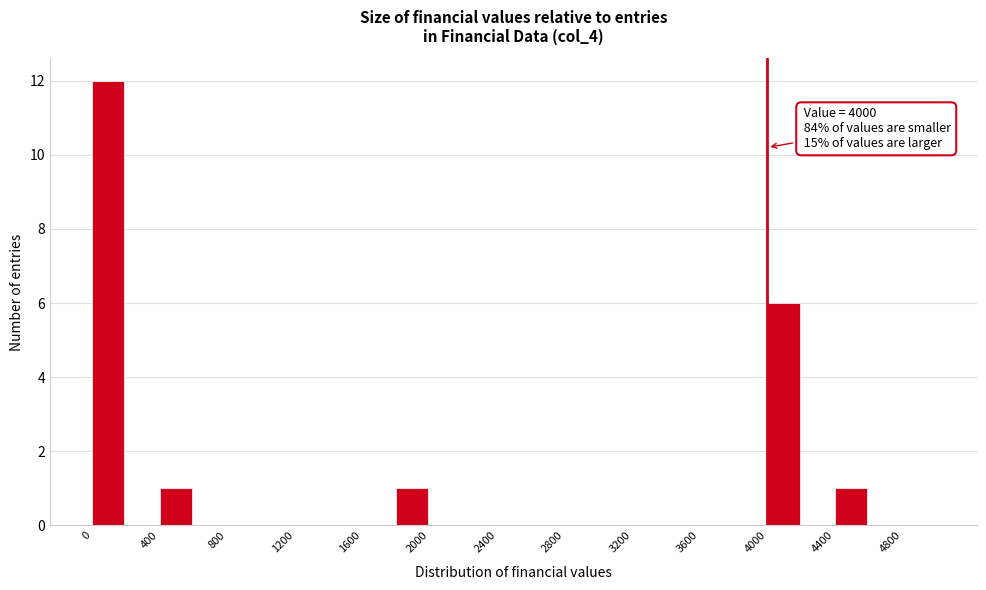

Which range on the x-axis has the tallest bar?

0 to 200